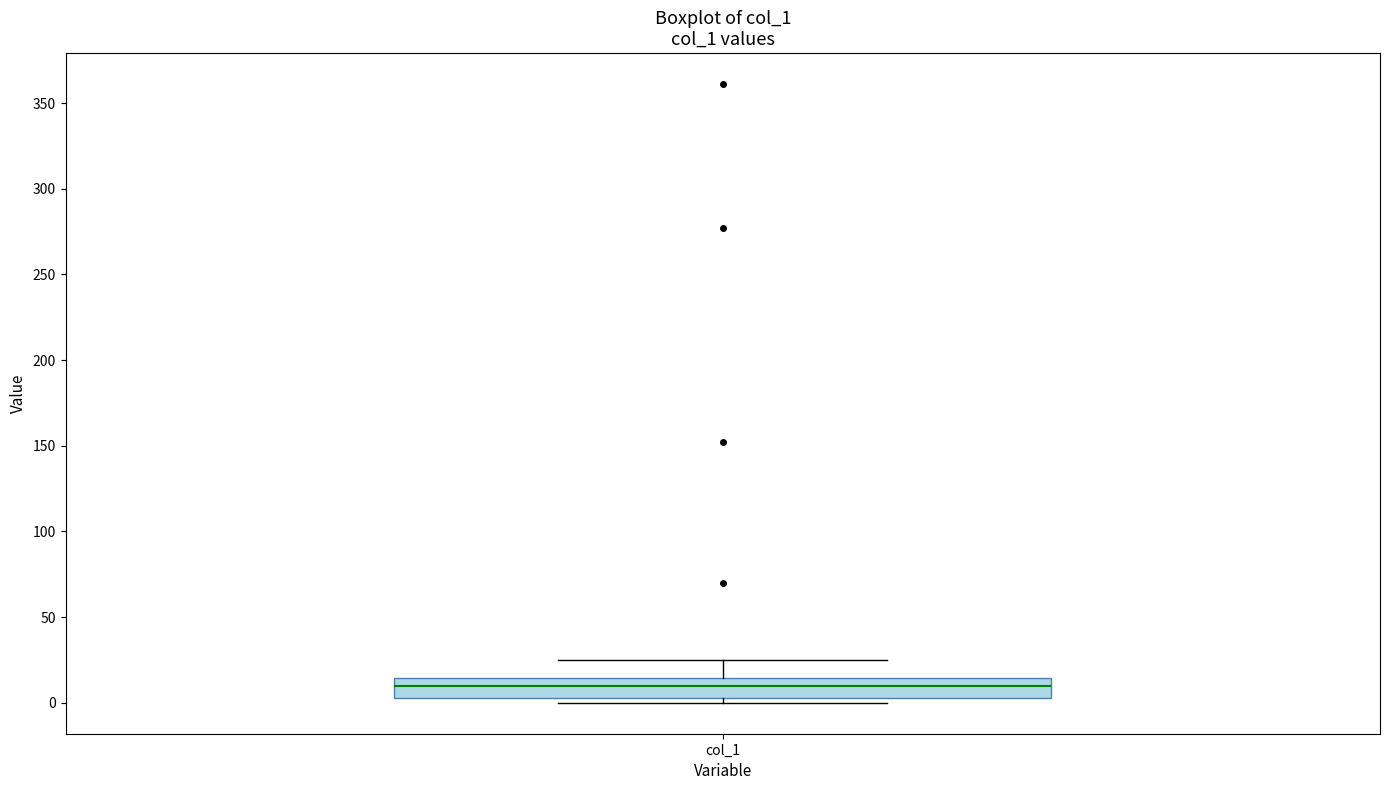

Read this box plot against the y-axis: the position of the median line, the range covered by the box, and the ends of both whiskers. The values are not printed on the chart, so give them approximately, as read against the axis.

median 10, box 5 to 15, whiskers 0 to 25